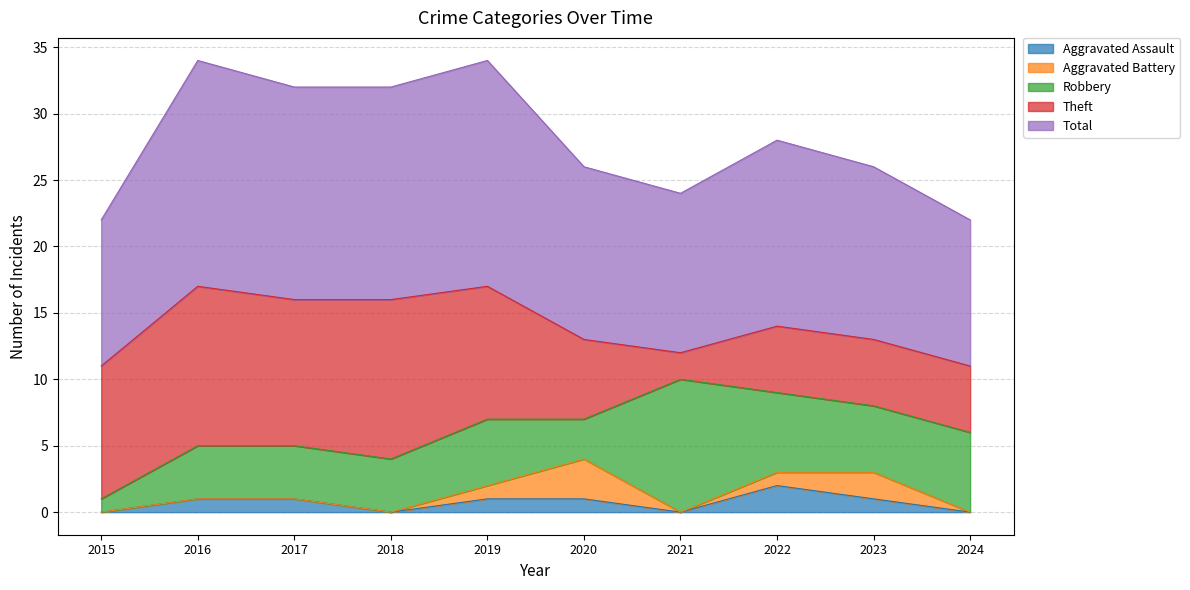

True or false: Theft has a value of 12 at 2016.

True